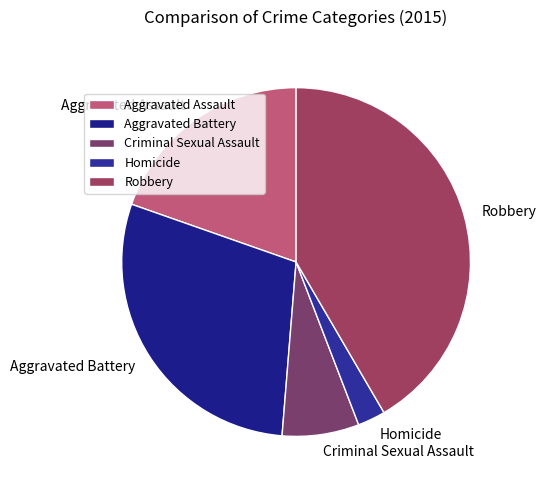

How many slices are in this pie chart?

5